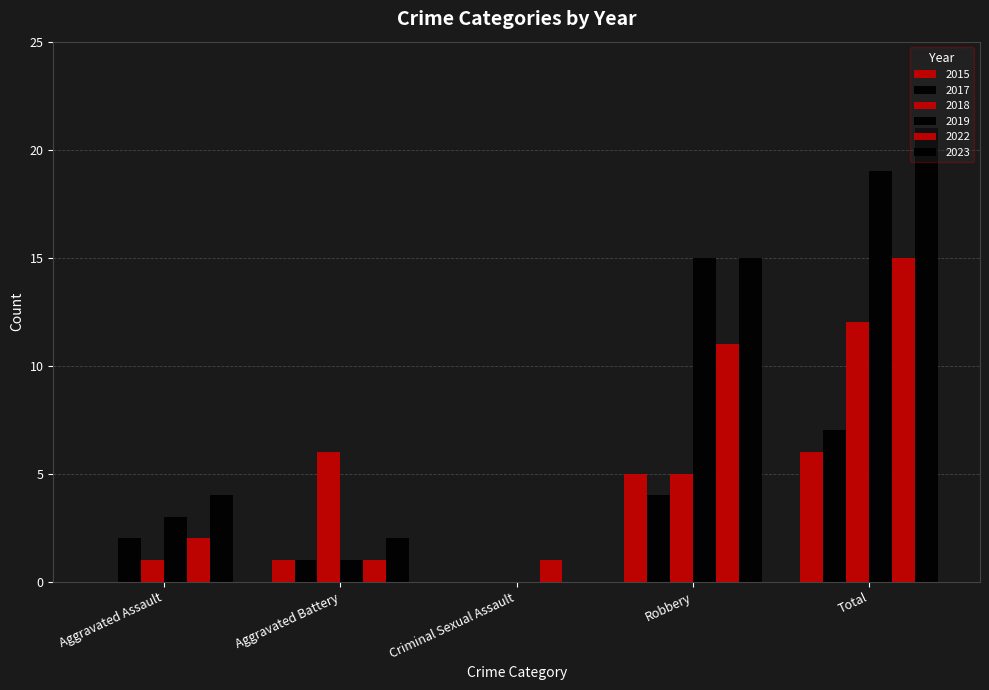

What is the sum of the 2017 values at Total and Aggravated Assault?

9